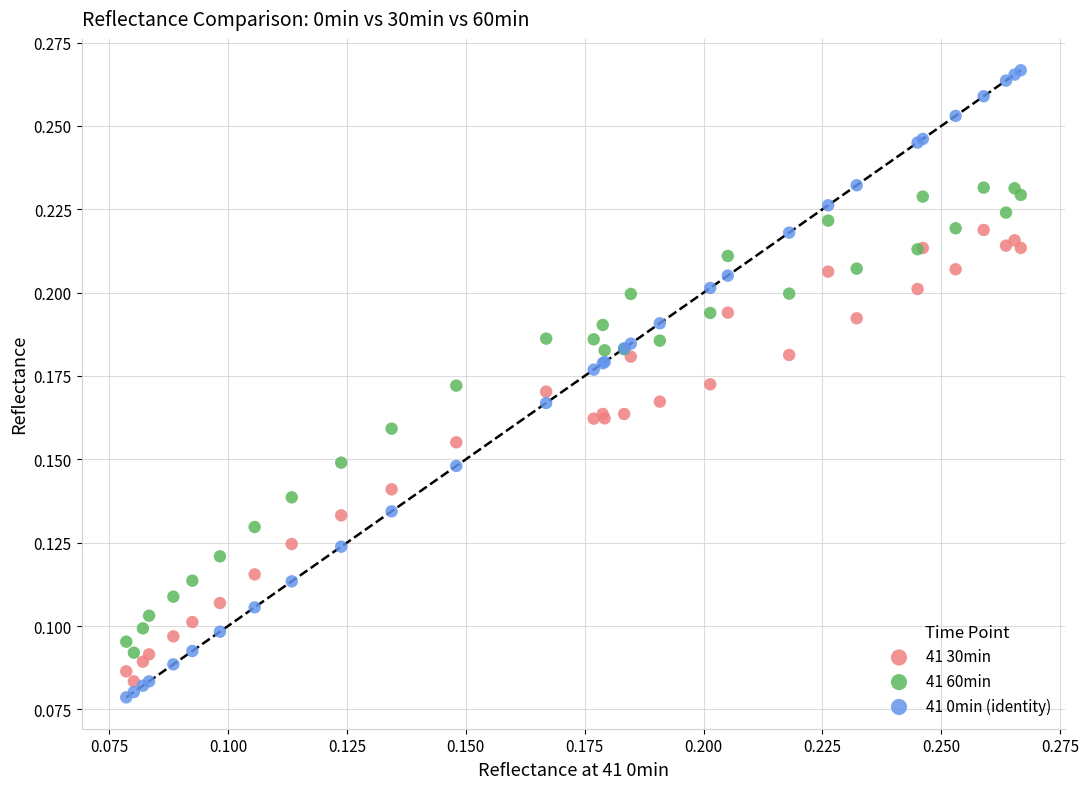

Which series contains the lowest Y value?

41 0min (identity)